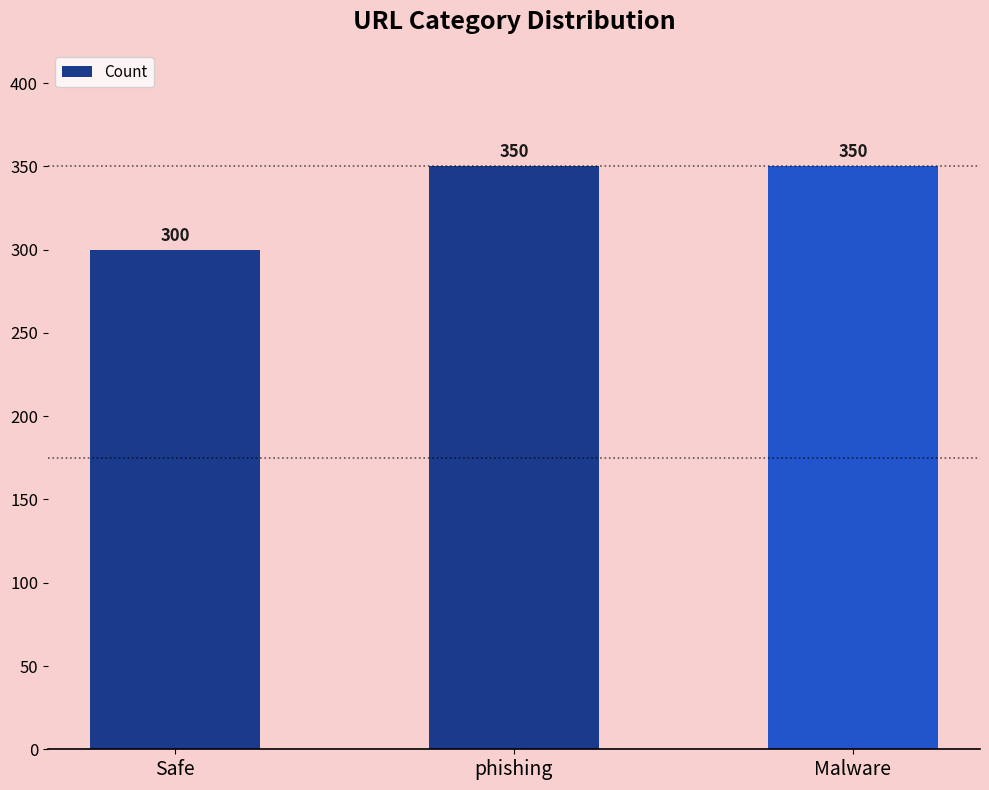

Read the value at Malware, to the nearest 5.

350